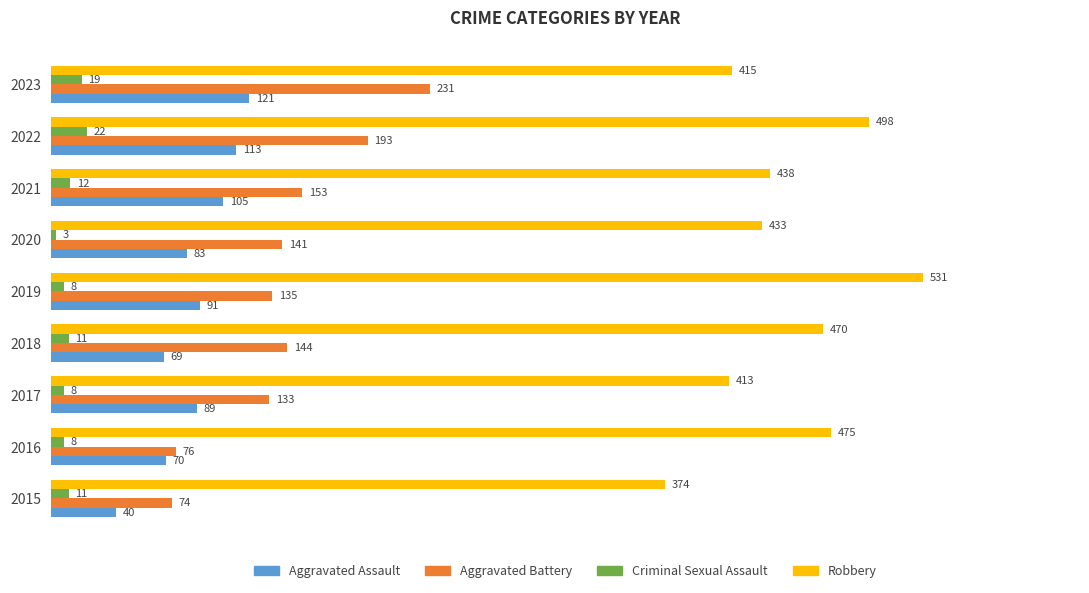

The value of Robbery at 2016 is 752. True or false?

False